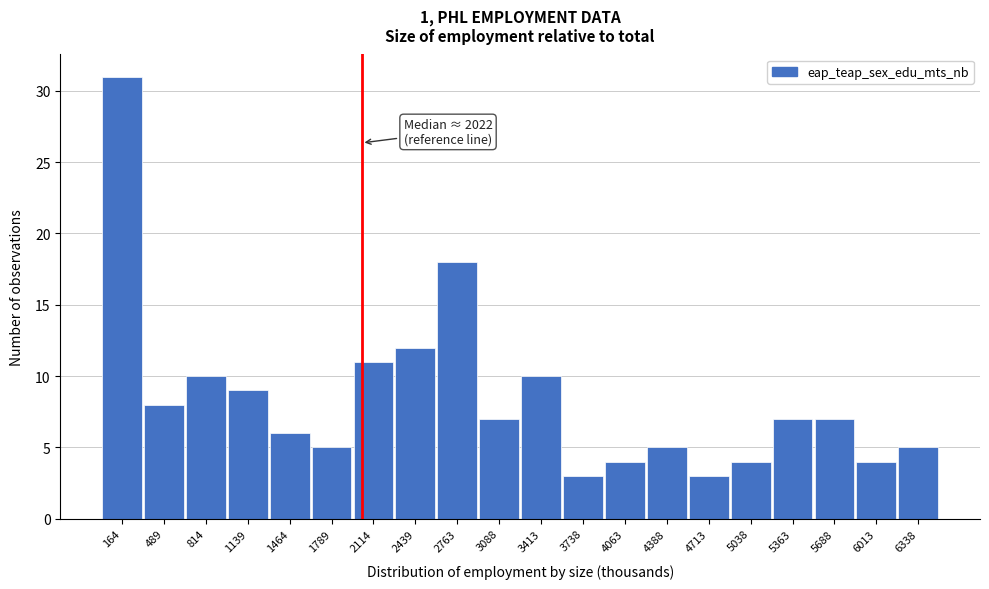

Which range on the x-axis has the tallest bar?

0 to 350